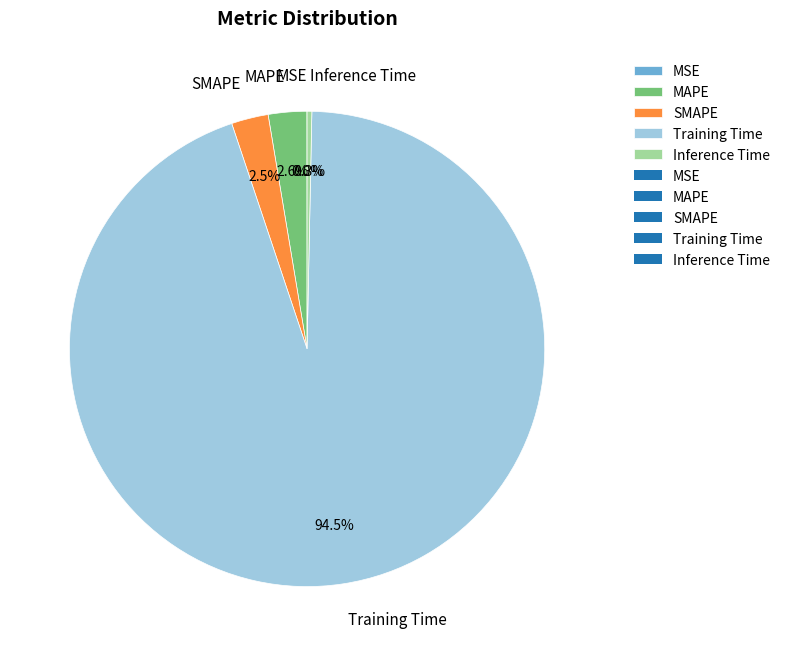

Is Training Time the majority of the pie?

Yes